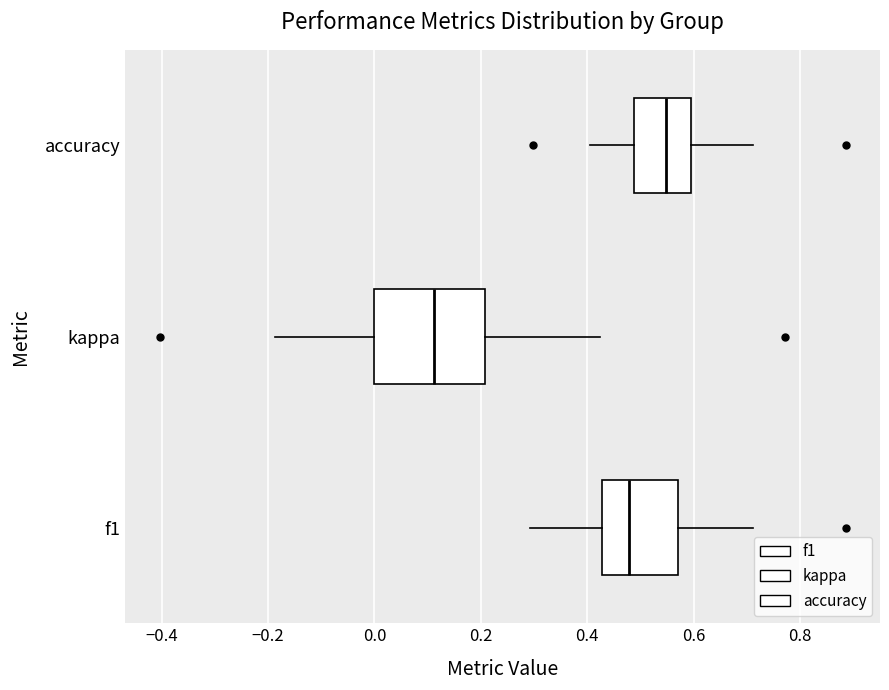

Where does the median line of the box for accuracy sit on the x-axis? The values are not printed on the chart, so give them approximately, as read against the axis.

0.54